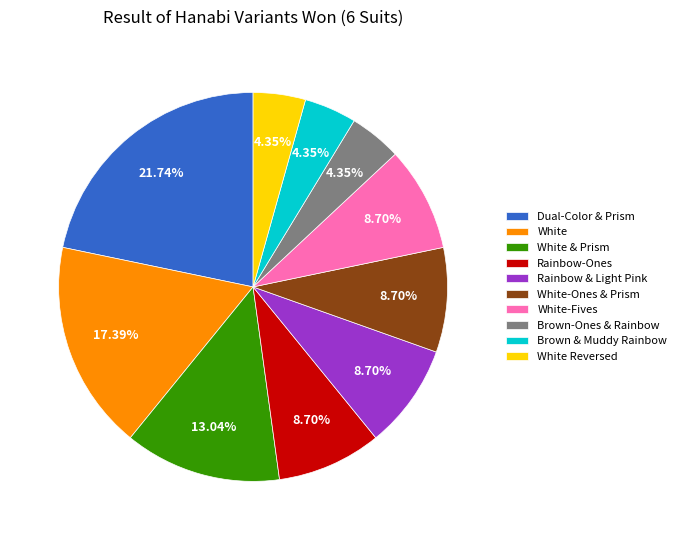

Does any single category account for the majority?

No